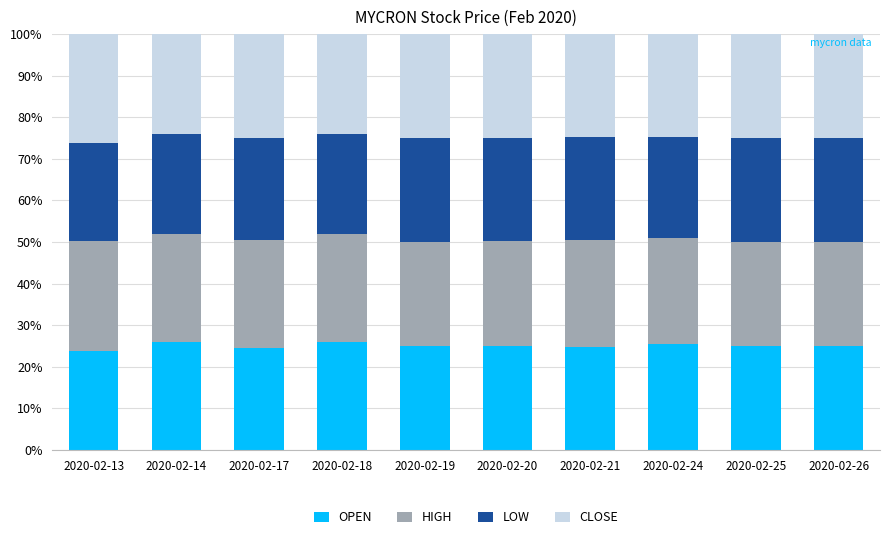

What is the total value across all series at 2020-02-21?

100.0